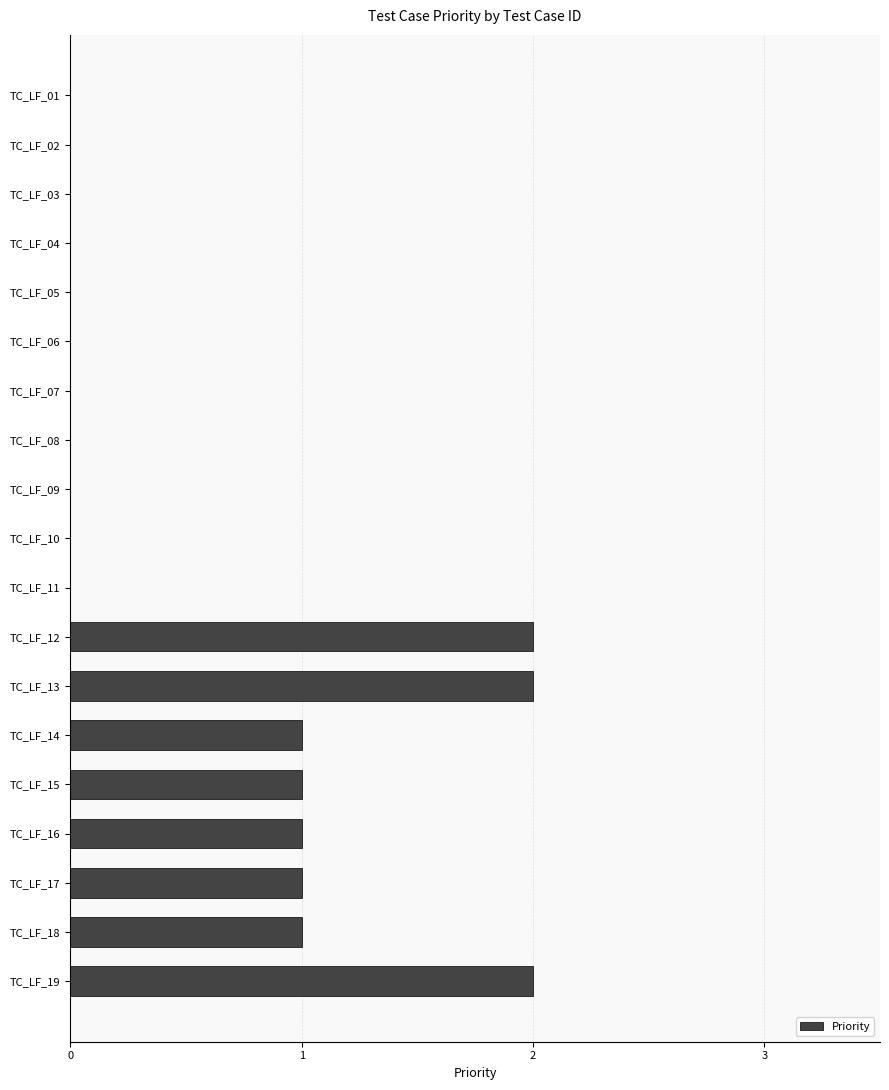

What is the greatest value displayed?

2